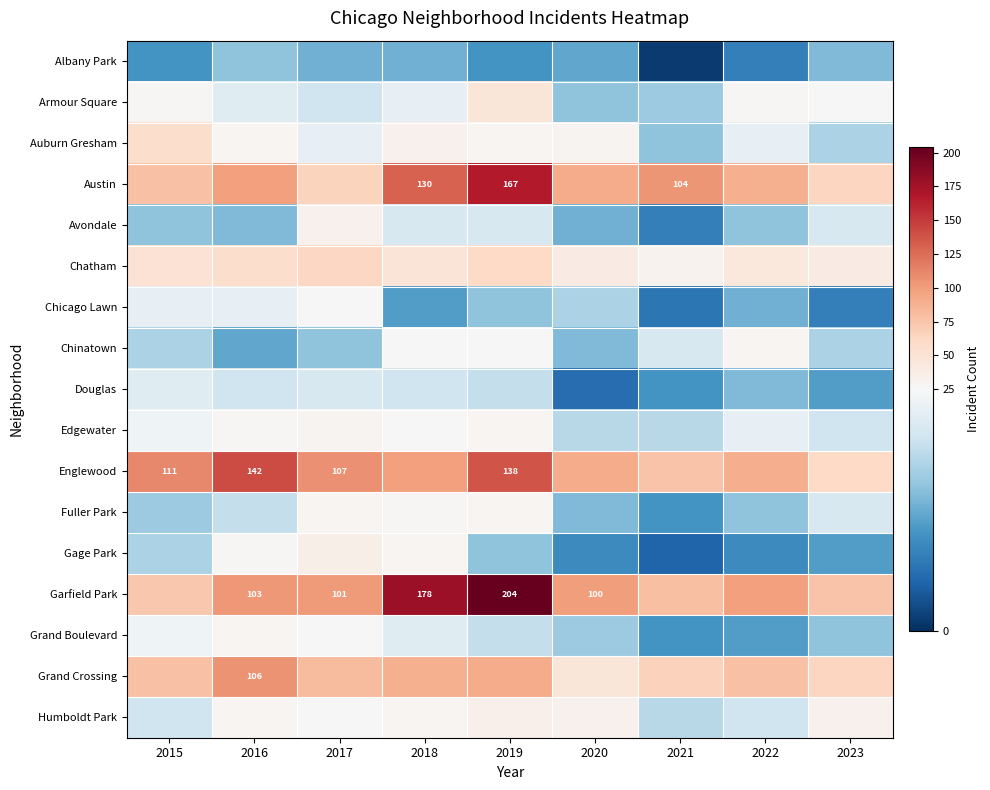

Between 2019 and 2022, which is larger?

2019